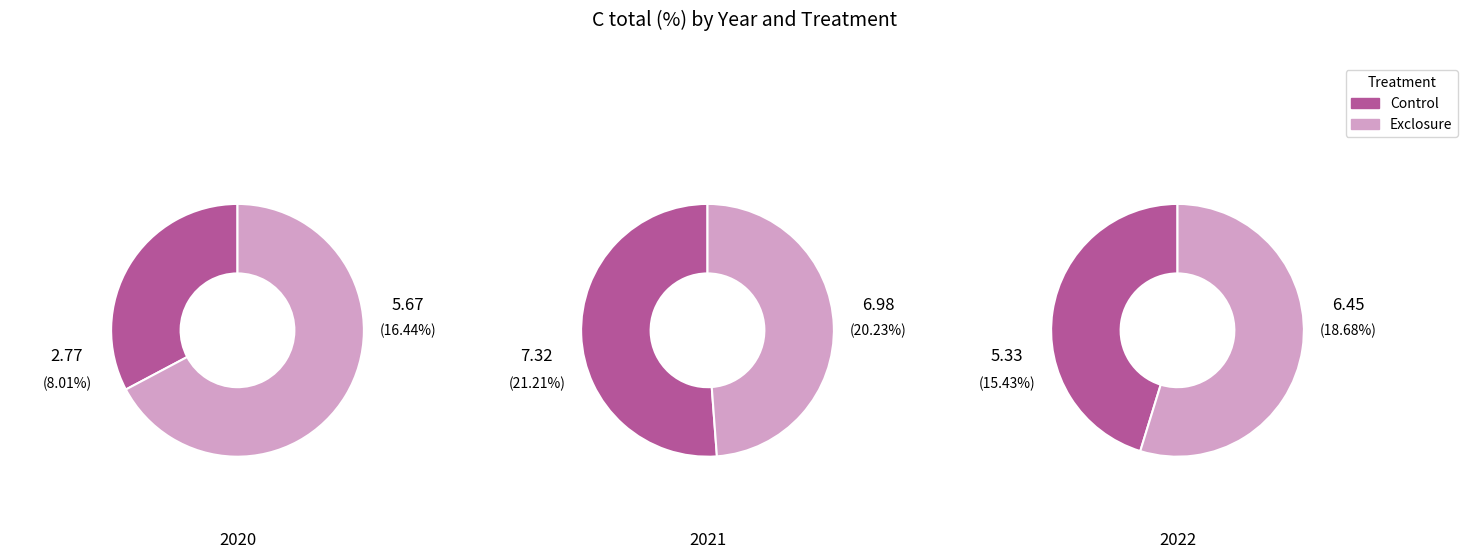

How much of the chart is everything except 2020Exclosure?

83.6%